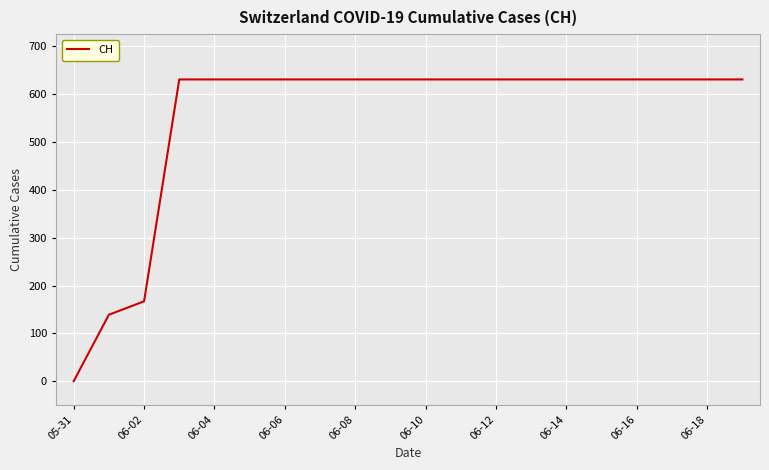

What is the maximum value shown in the chart?

631